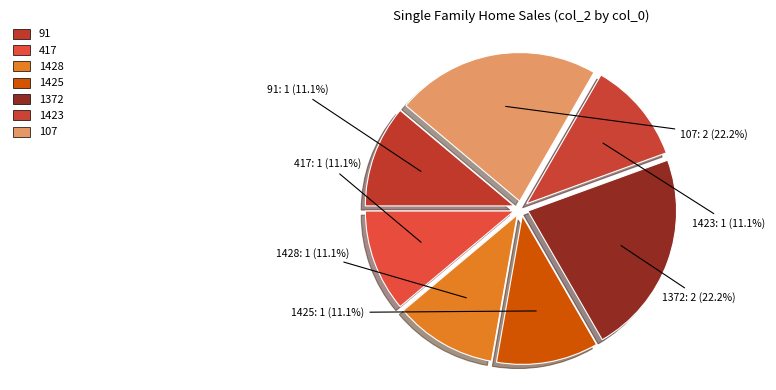

The 417 slice represents 11% of the pie. True or false?

True